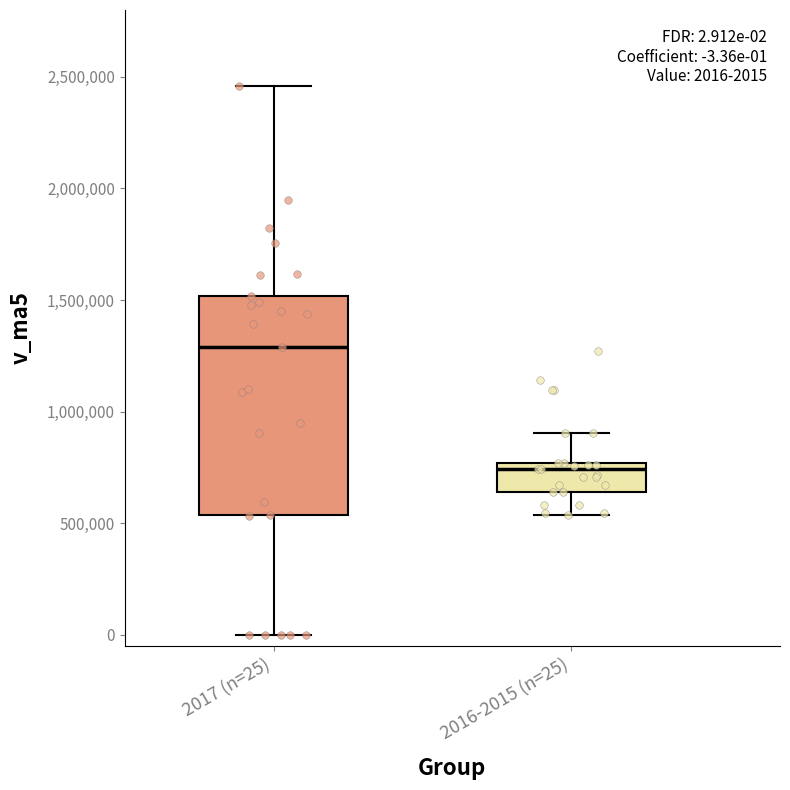

Which box's median line is the highest?

2017 (n=25)